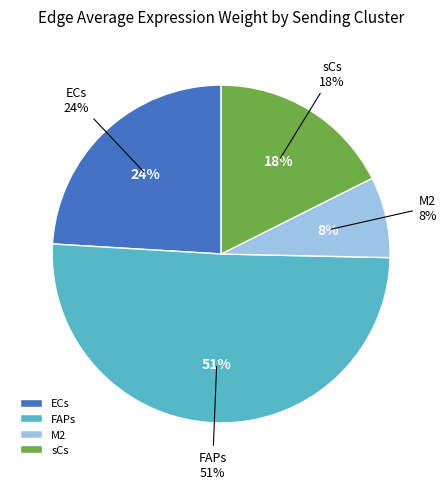

Count the number of slices in the pie.

4